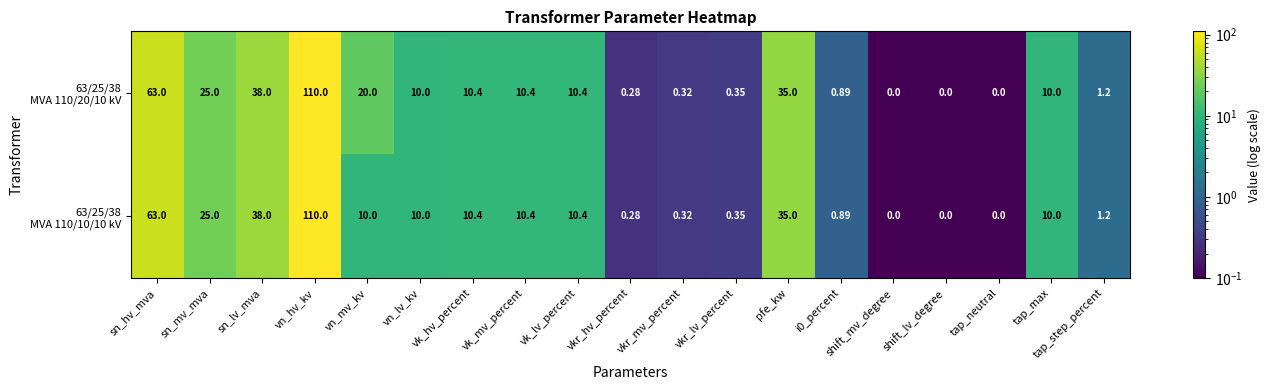

At which category is the sum across all series the highest?

vn_hv_kv